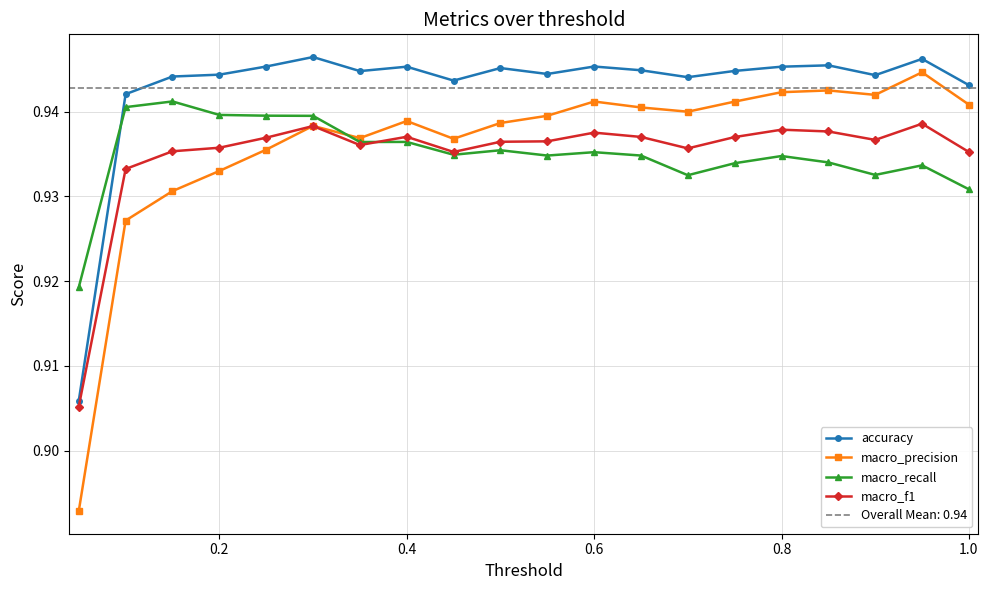

The accuracy series shows 0.5 at 8. True or false?

False